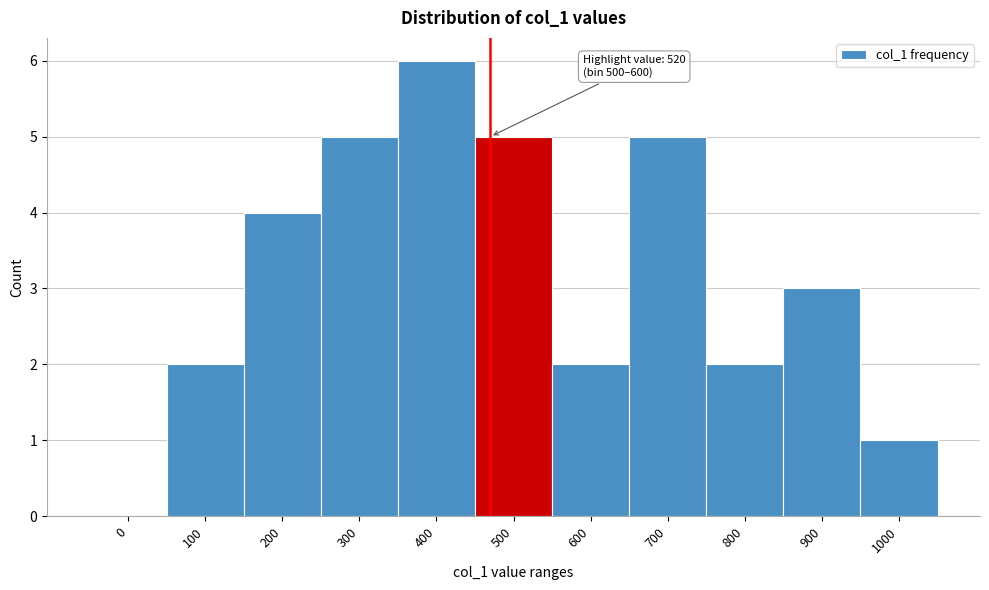

Reading left to right, list all the values displayed in this chart.

0=0	100=2	200=4	300=5	400=6	500=5	600=2	700=5	800=2	900=3	1000=1